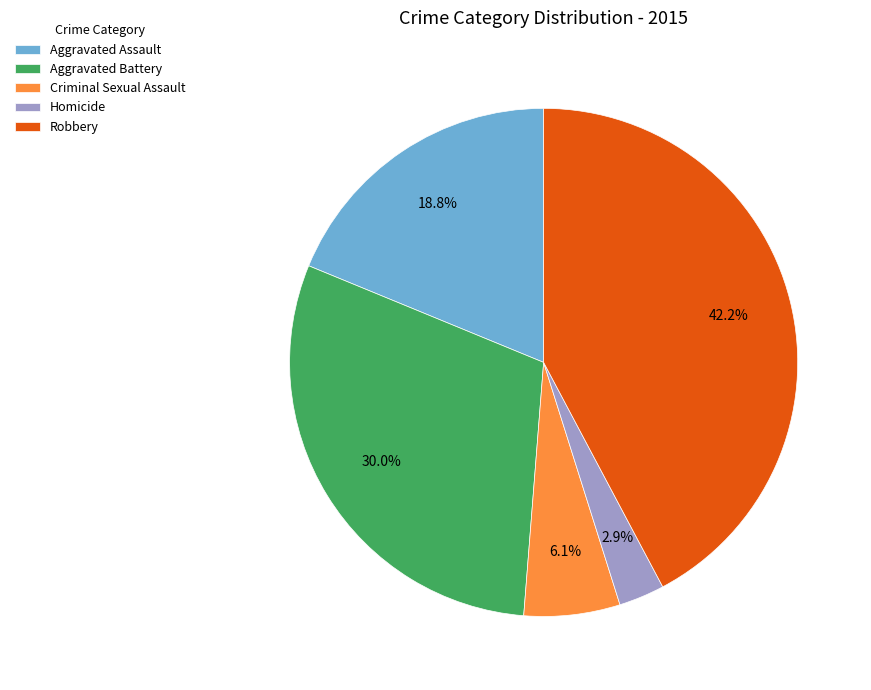

To the nearest percent, what portion does Criminal Sexual Assault represent?

6%